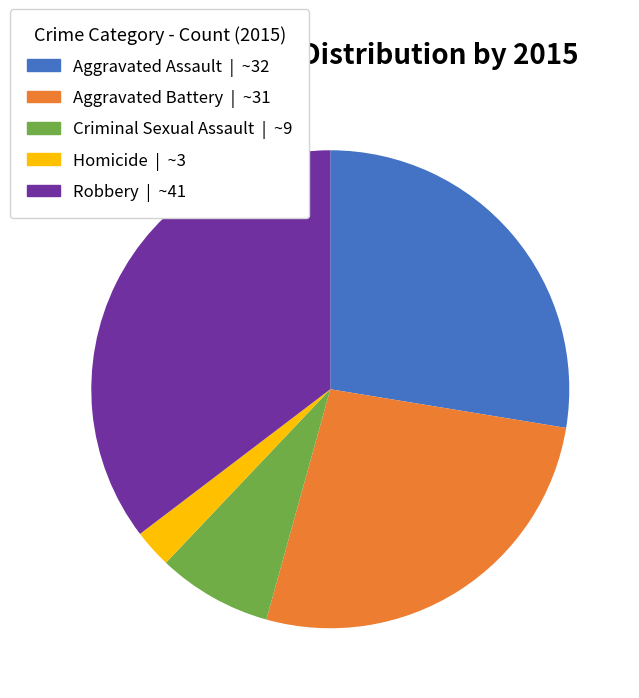

Approximately how many times larger is the value at Aggravated Assault compared to Homicide?

10.7